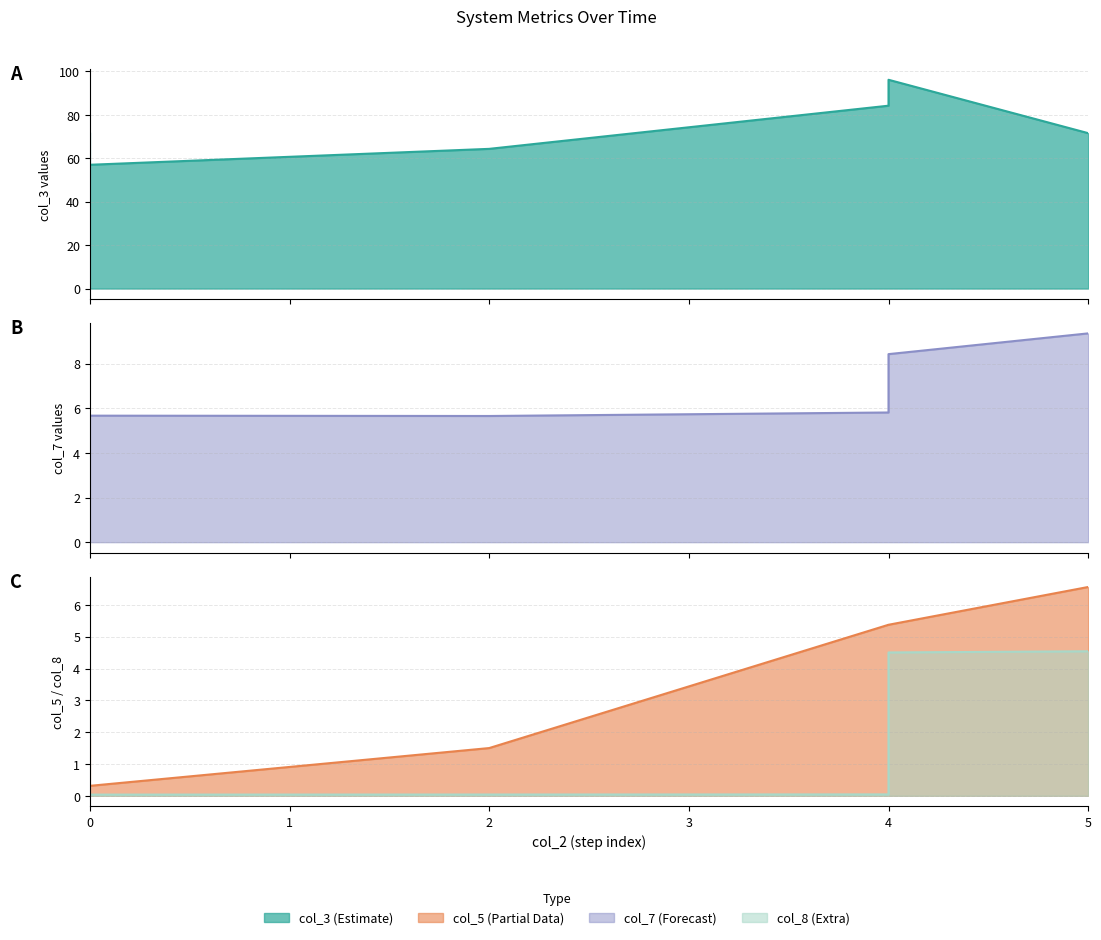

The value of col_3 at 5 is 24.6. True or false?

False